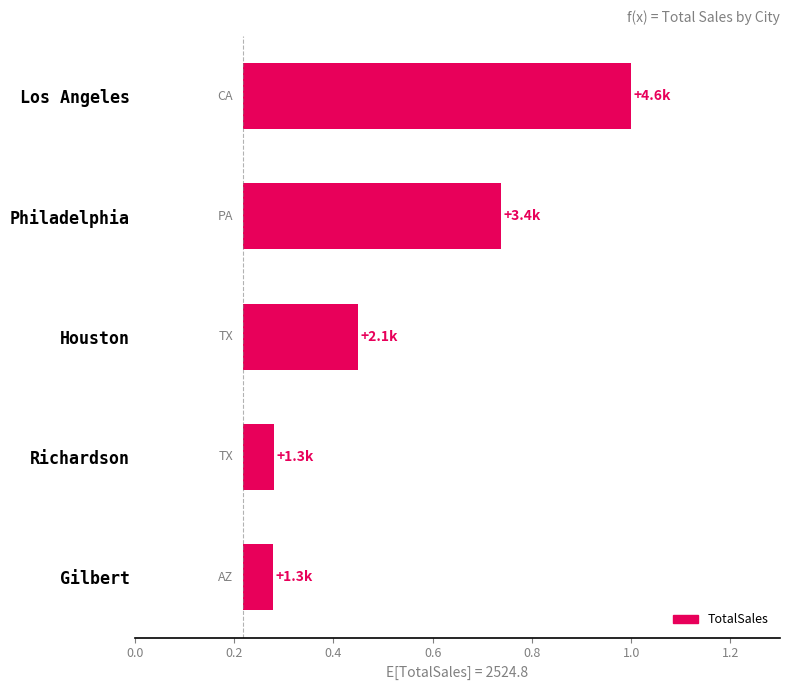

How many distinct data groups are displayed?

1